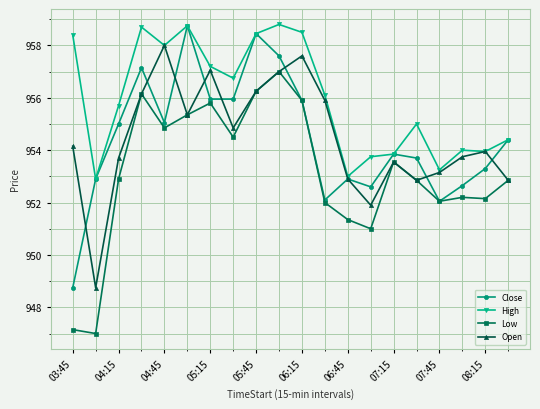

In Open, how many points are higher than both neighbors (excluding endpoints)?

5